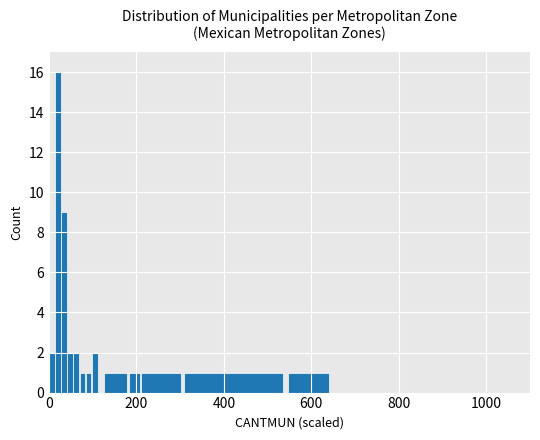

What is the maximum value shown in the chart?

16